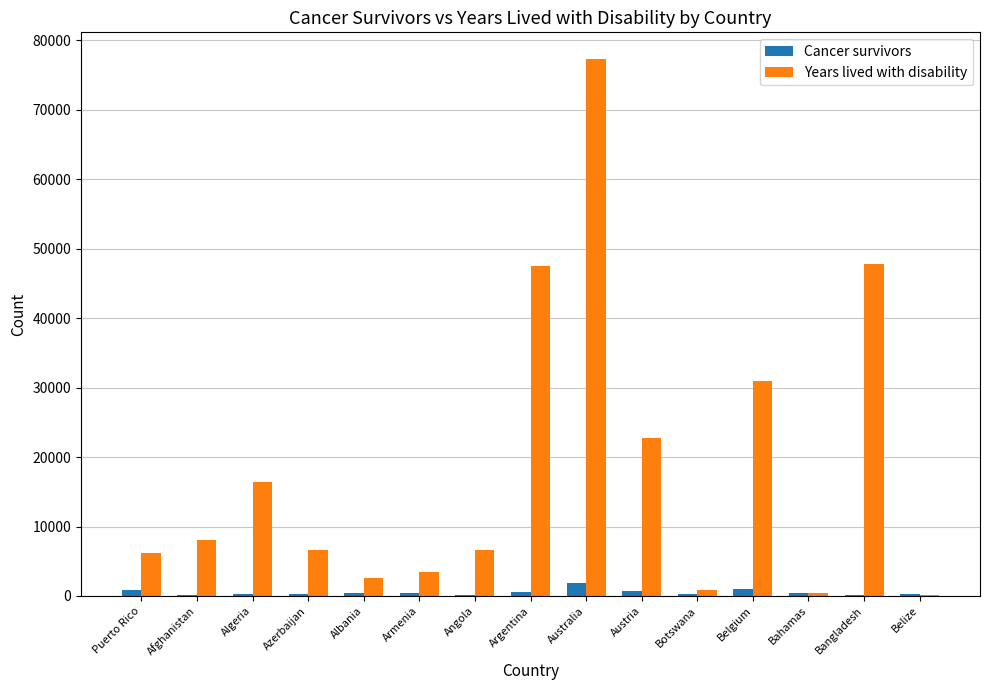

Which series has the largest total across all categories?

Years lived with disability